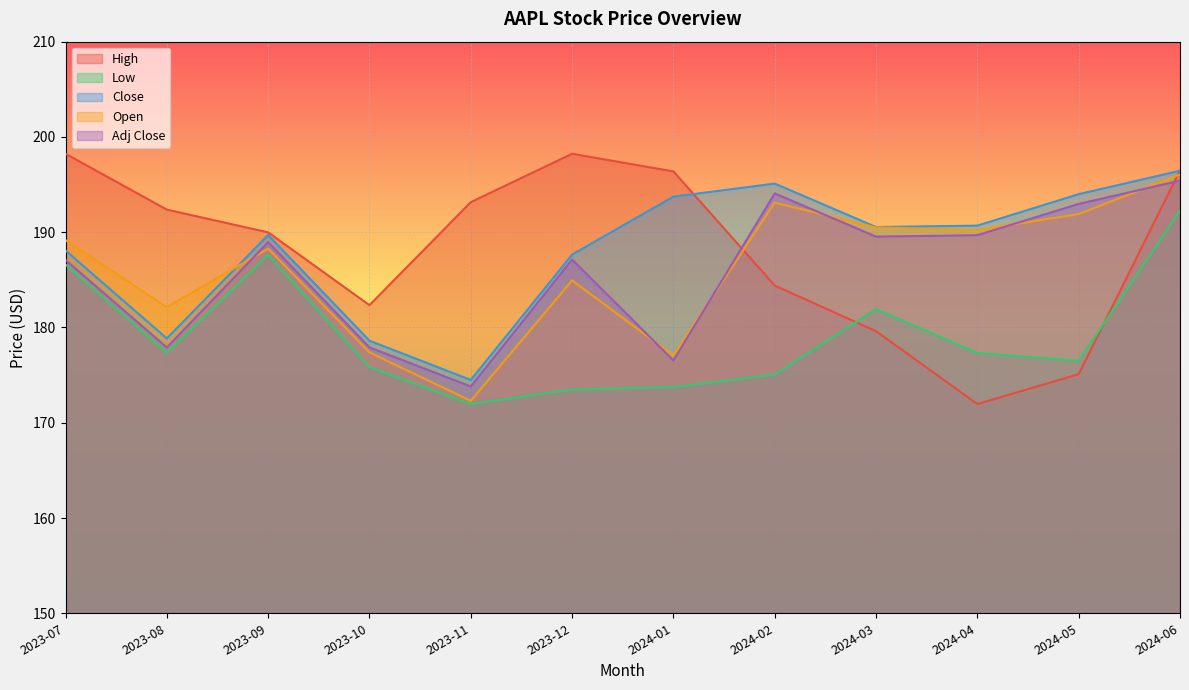

How many series are shown in this chart?

5